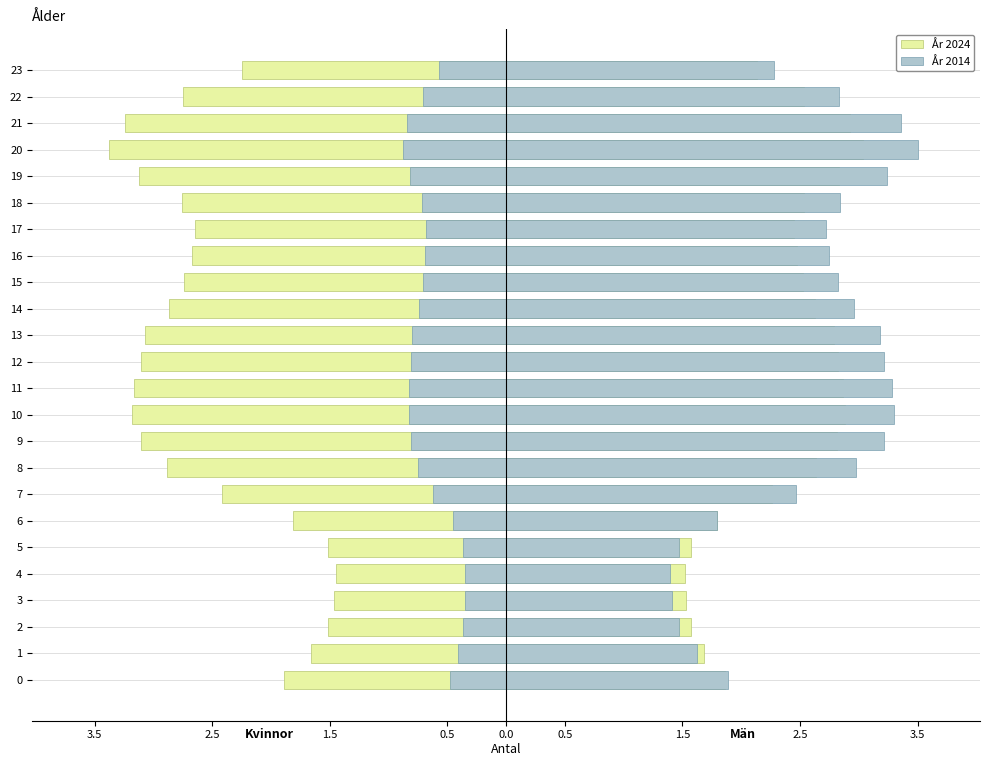

Is it true that År 2014 equals -0.9 at 20?

True